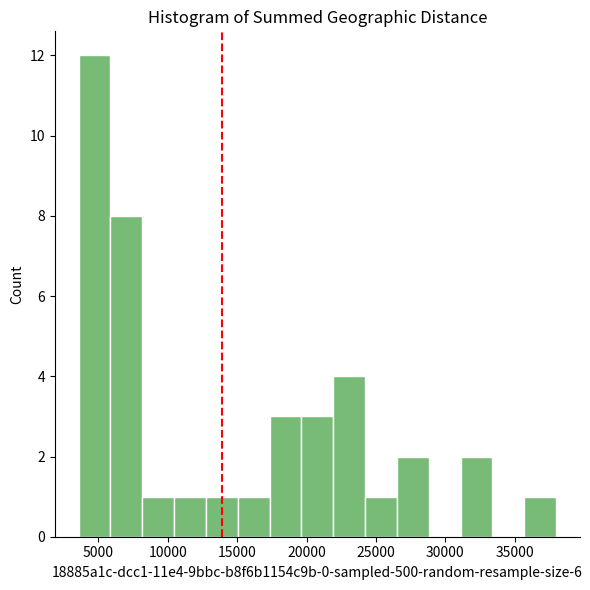

Which range on the x-axis has the tallest bar?

3500 to 6000